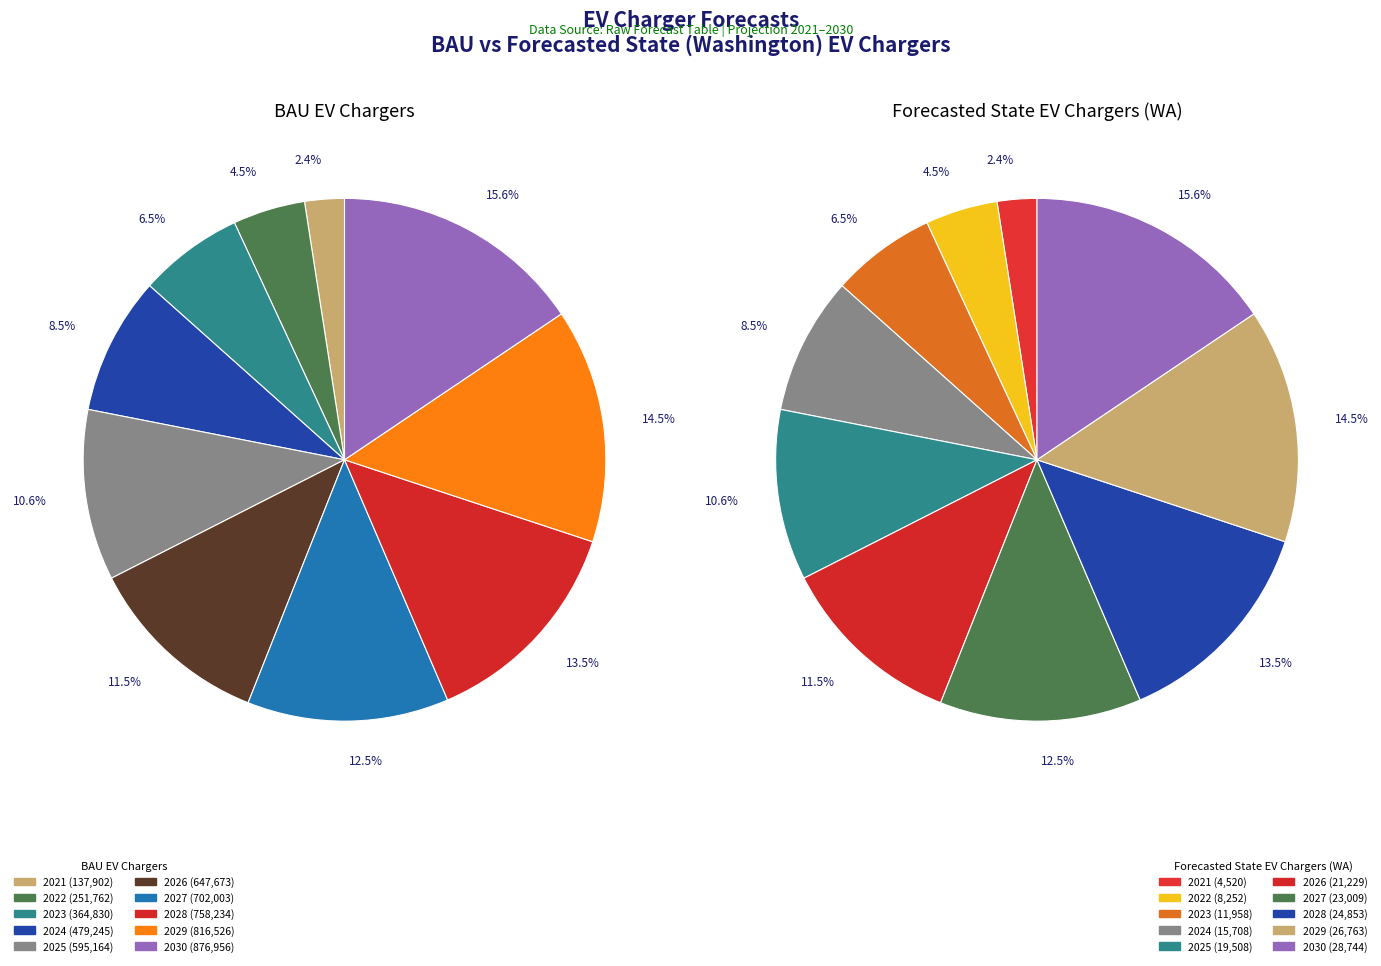

Which category has the smallest portion of the pie?

2021